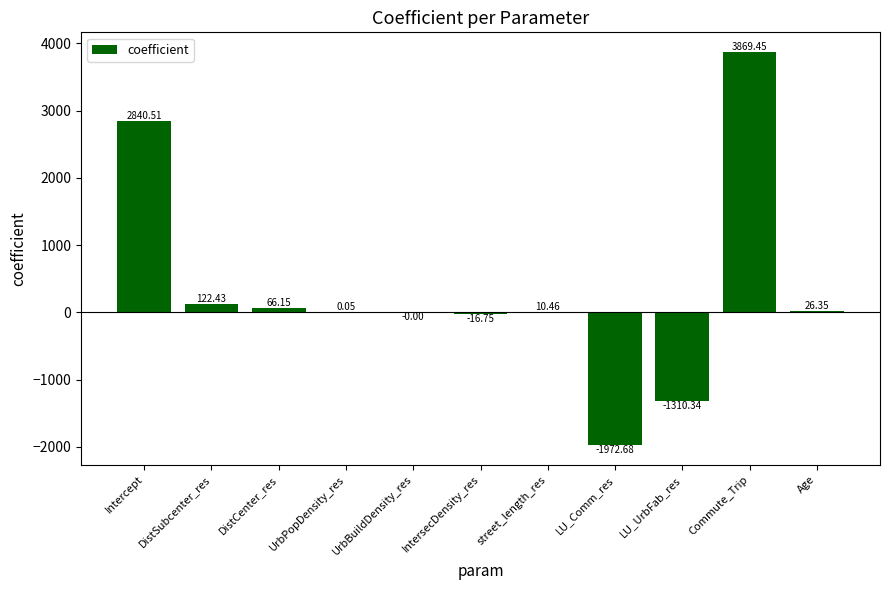

How many categories are shown in the chart?

11